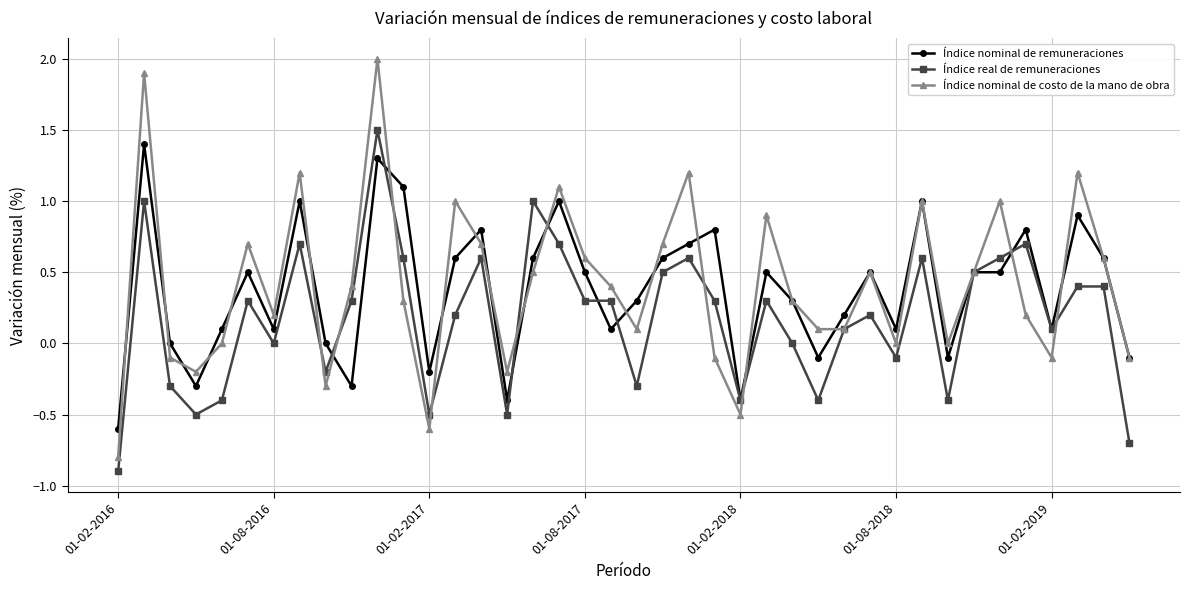

What is the sum of all Índice nominal de remuneraciones values?

15.0